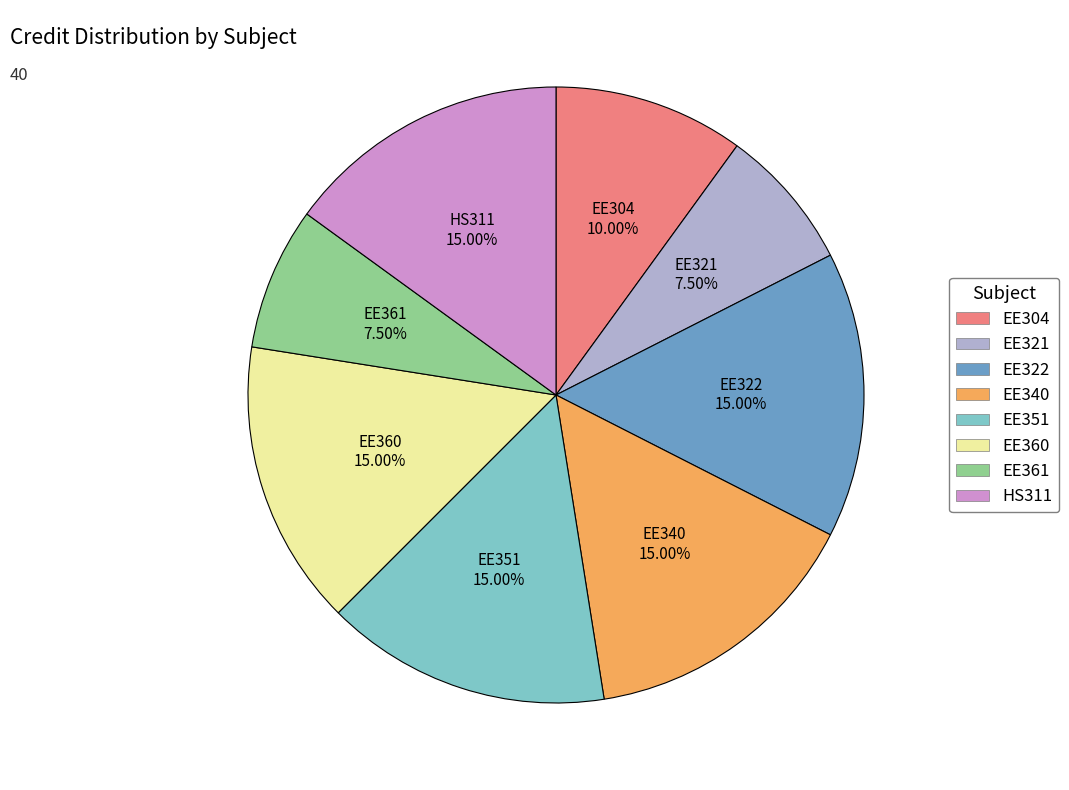

What is the ratio of the value at HS311 to the value at EE361?

2.0